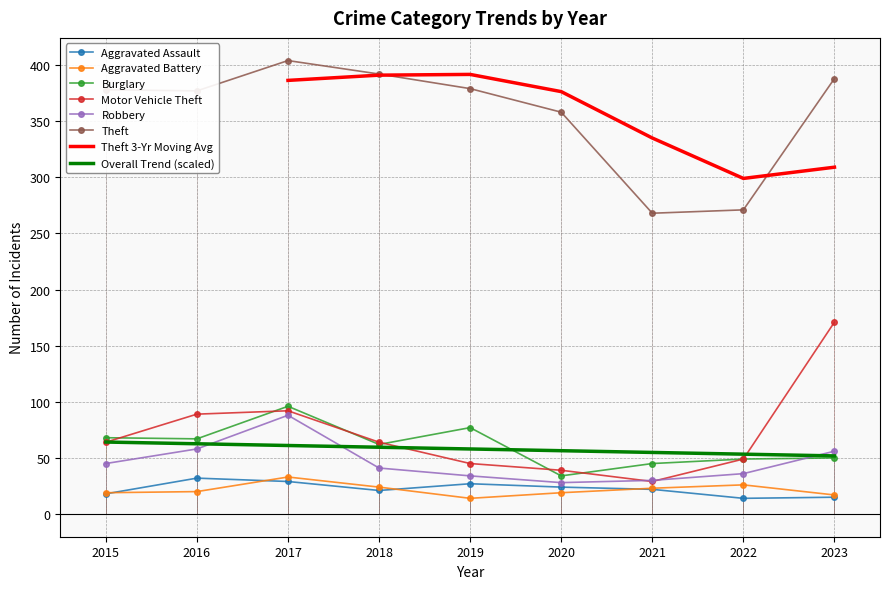

What is the difference between the maximum and minimum values in the Motor Vehicle Theft series?

142.0